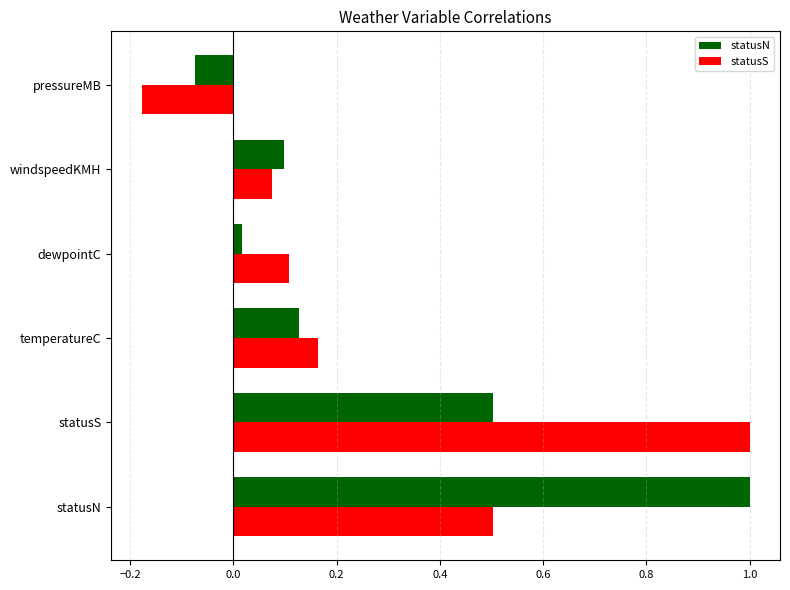

What is the greatest value displayed?

1.0